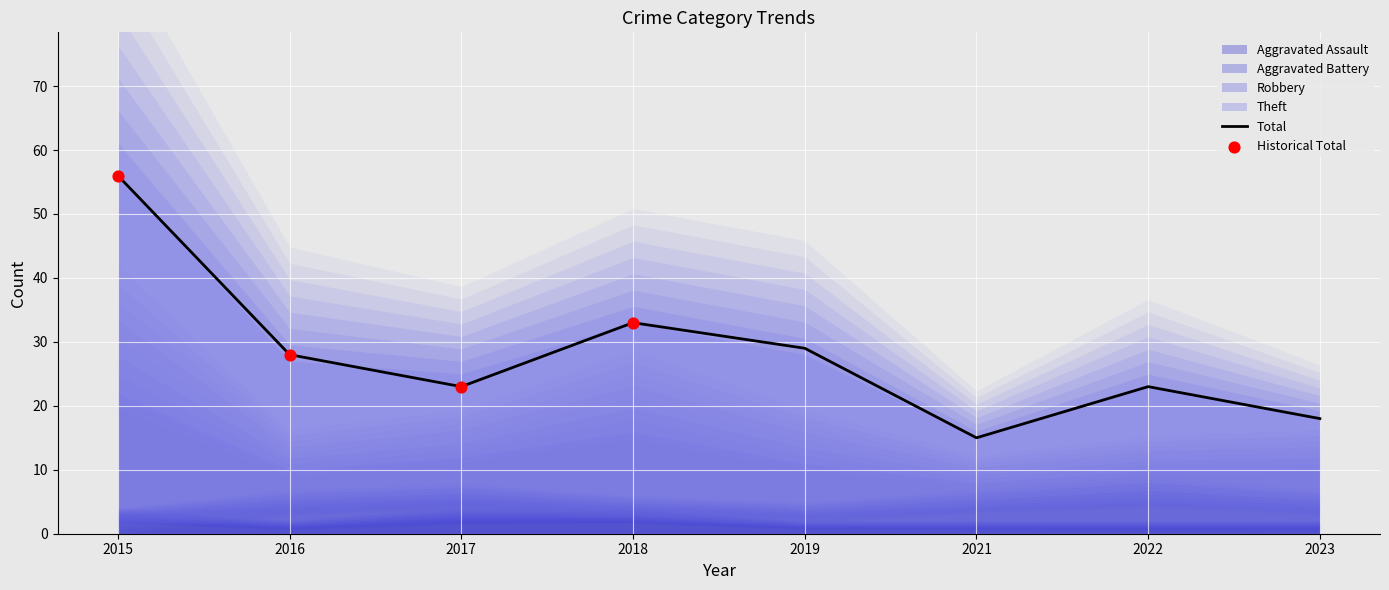

Which series reaches the maximum Y coordinate?

Total